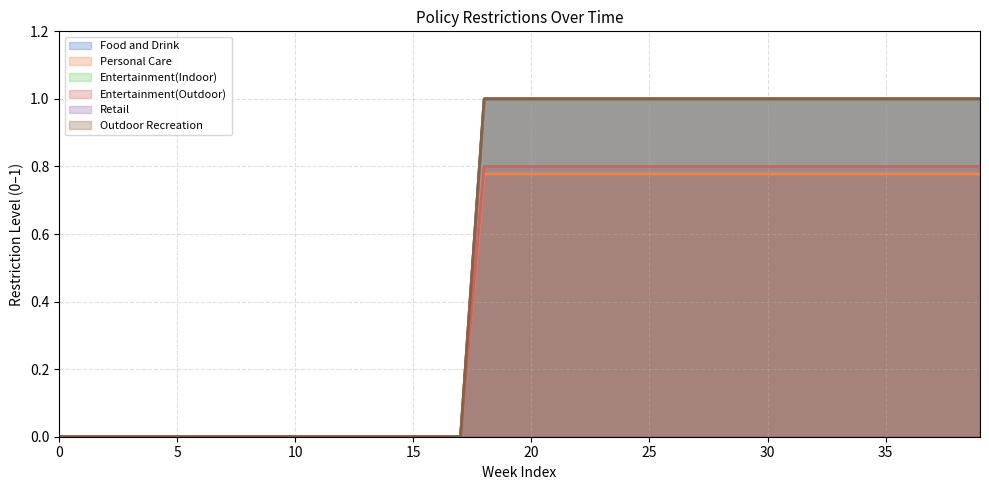

Which series has the largest total across all categories?

Food and Drink